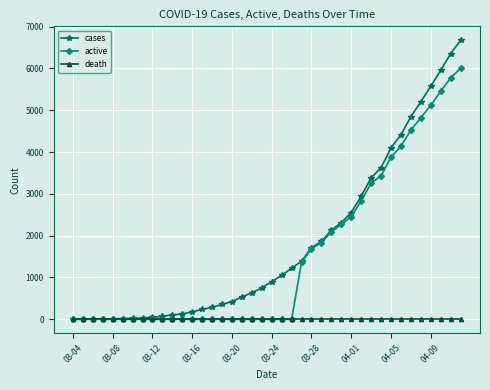

What are all the series names shown in the legend?

cases, active, death